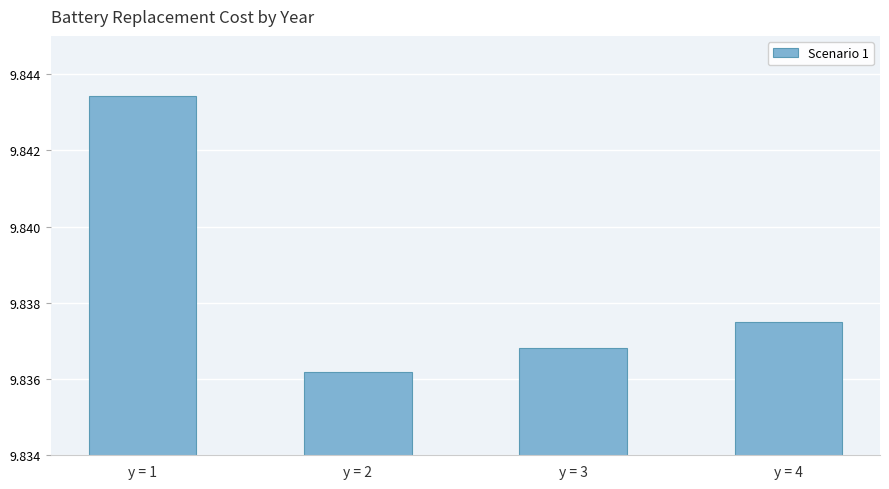

Approximately how many times larger is the value at y = 1 compared to y = 3?

1.0